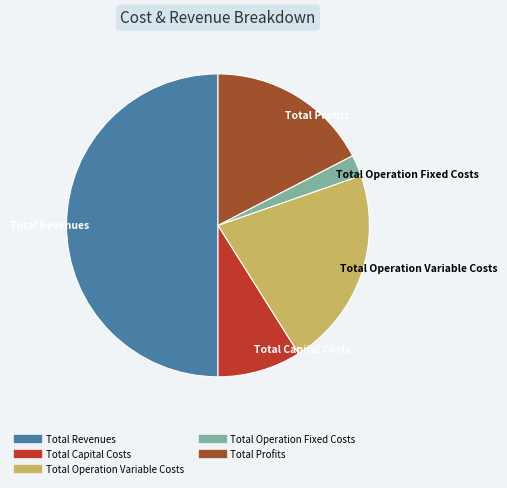

Which slice is the smallest?

Total Operation Fixed Costs